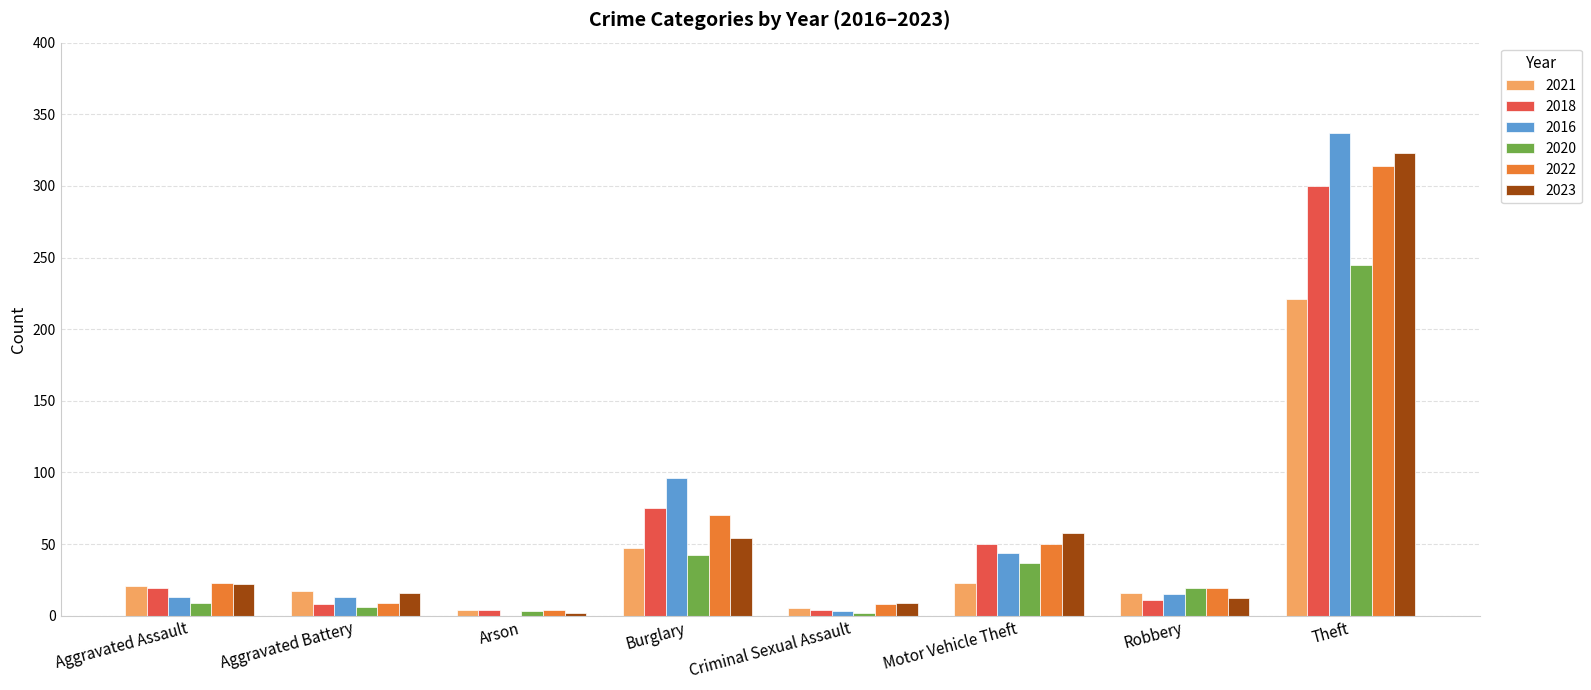

Which category has the highest value in the 2016 series?

Theft